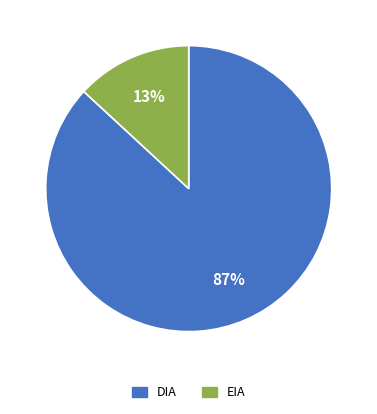

What is the smallest slice in the pie chart?

EIA